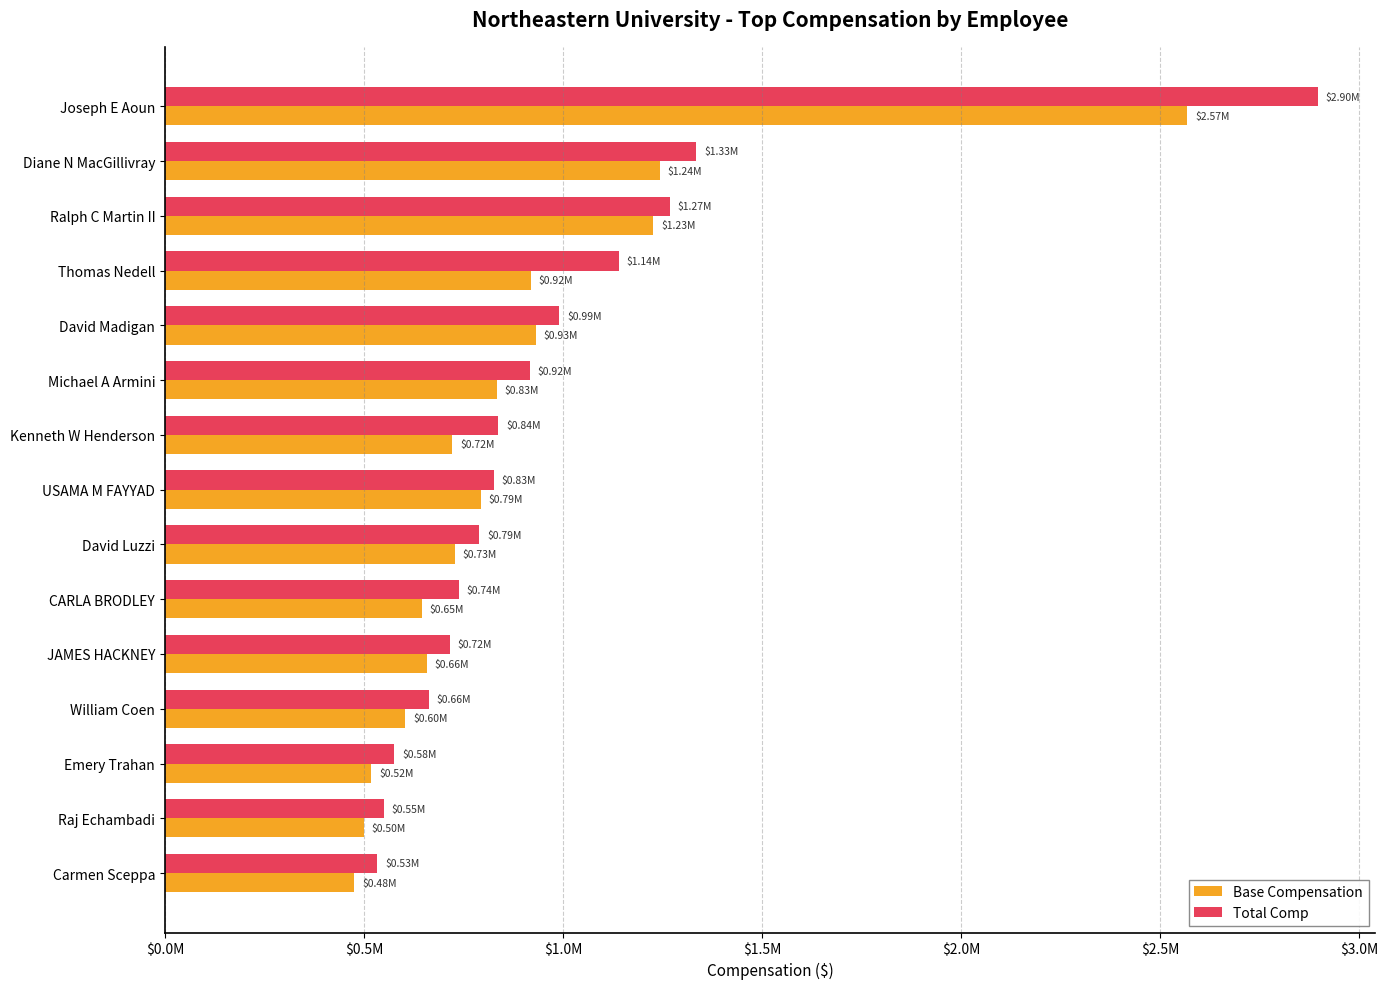

Reading left to right, what are all the values shown in this chart?

Base Compensation: 2568096	1242785	1227042	919600	931137	833270	721633	793692	728659	645569	657605	604374	518182	499441	476229
Total Comp: 2896178	1334946	1268337	1140120	990858	916754	836762	826324	789213	737773	715473	662739	576329	549838	533910